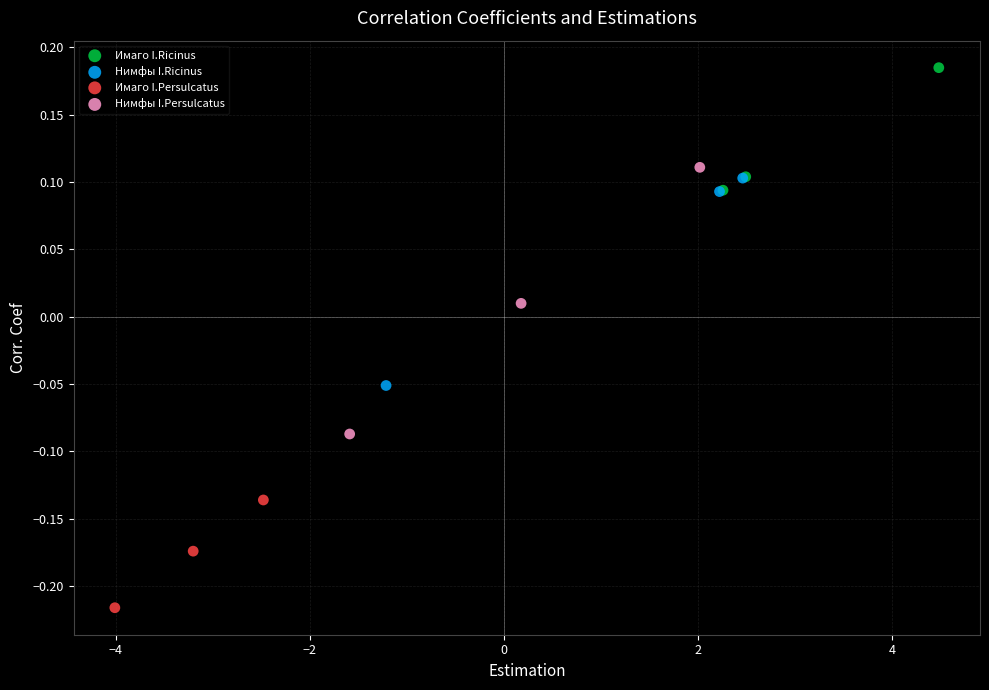

Which series reaches the minimum Y coordinate?

Имаго I.Persulcatus